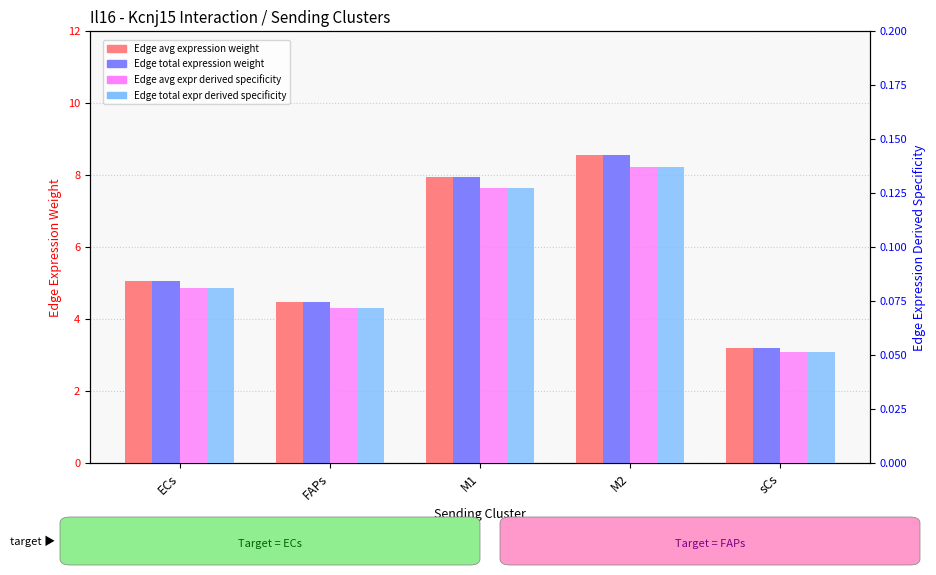

Rank the series at FAPs from lowest to highest value.

Edge avg expr derived specificity, Edge total expr derived specificity, Edge average expression weight, Edge total expression weight